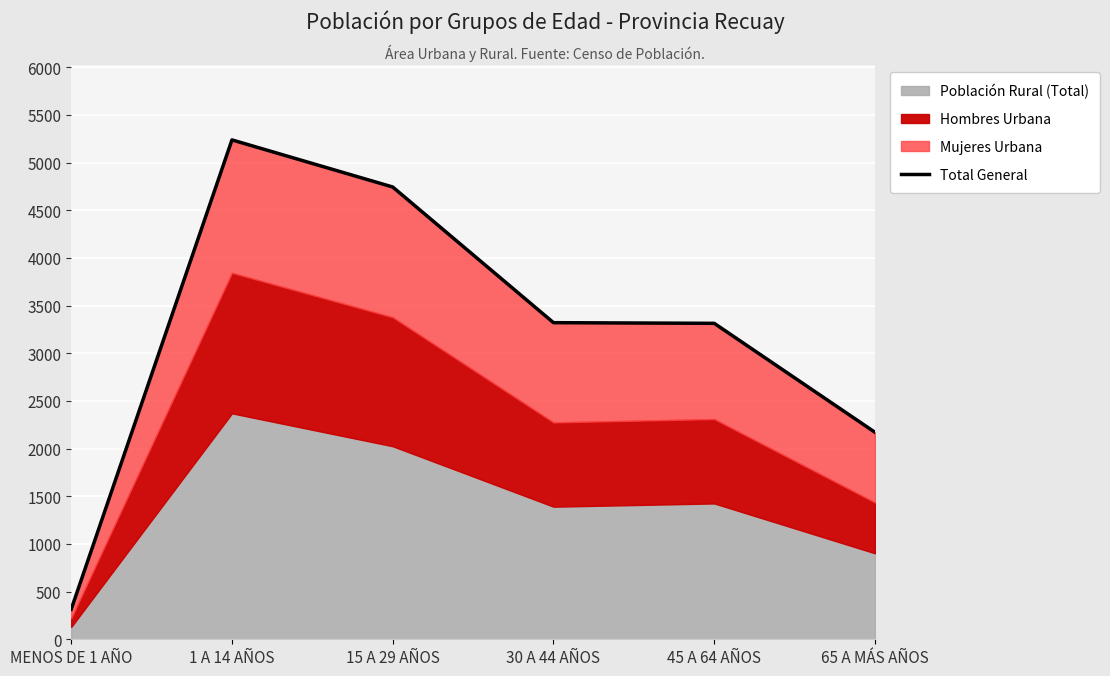

What is the sum of the values at 1 A 14 AÑOS and MENOS DE 1 AÑO?

5552